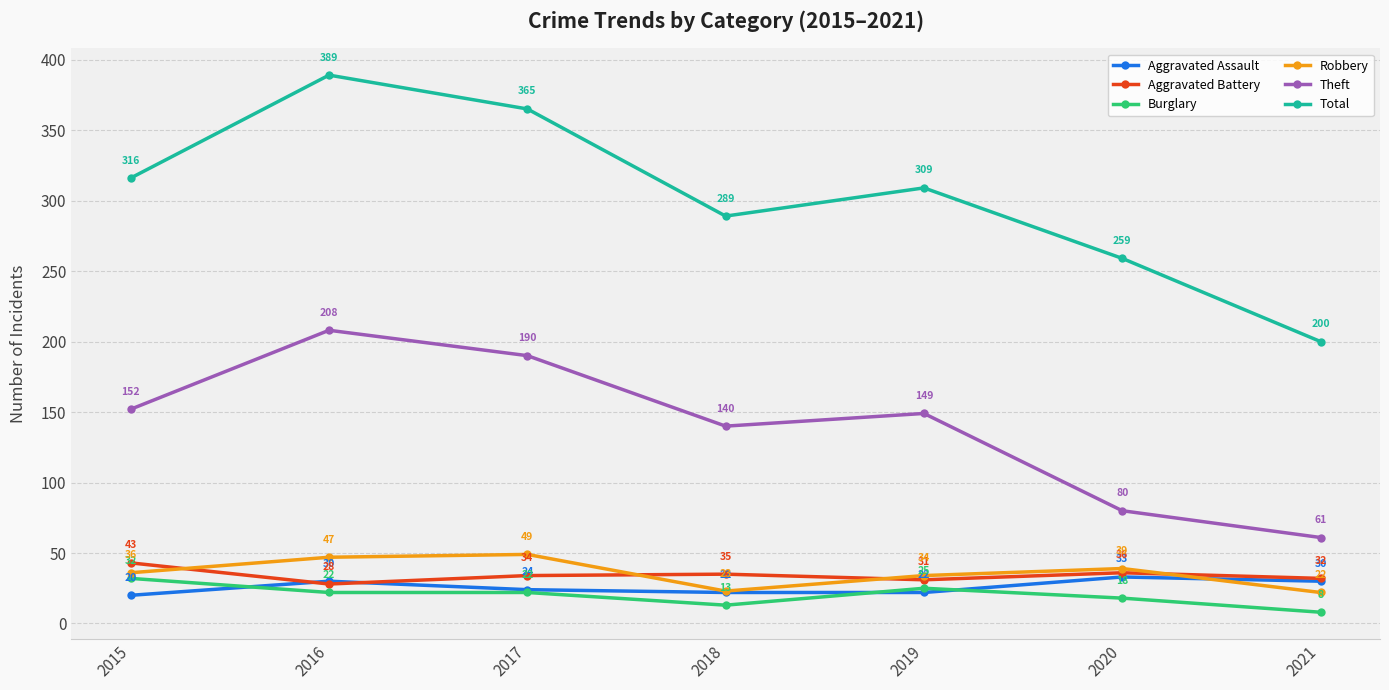

At which category does the chart reach its peak across all series?

2016